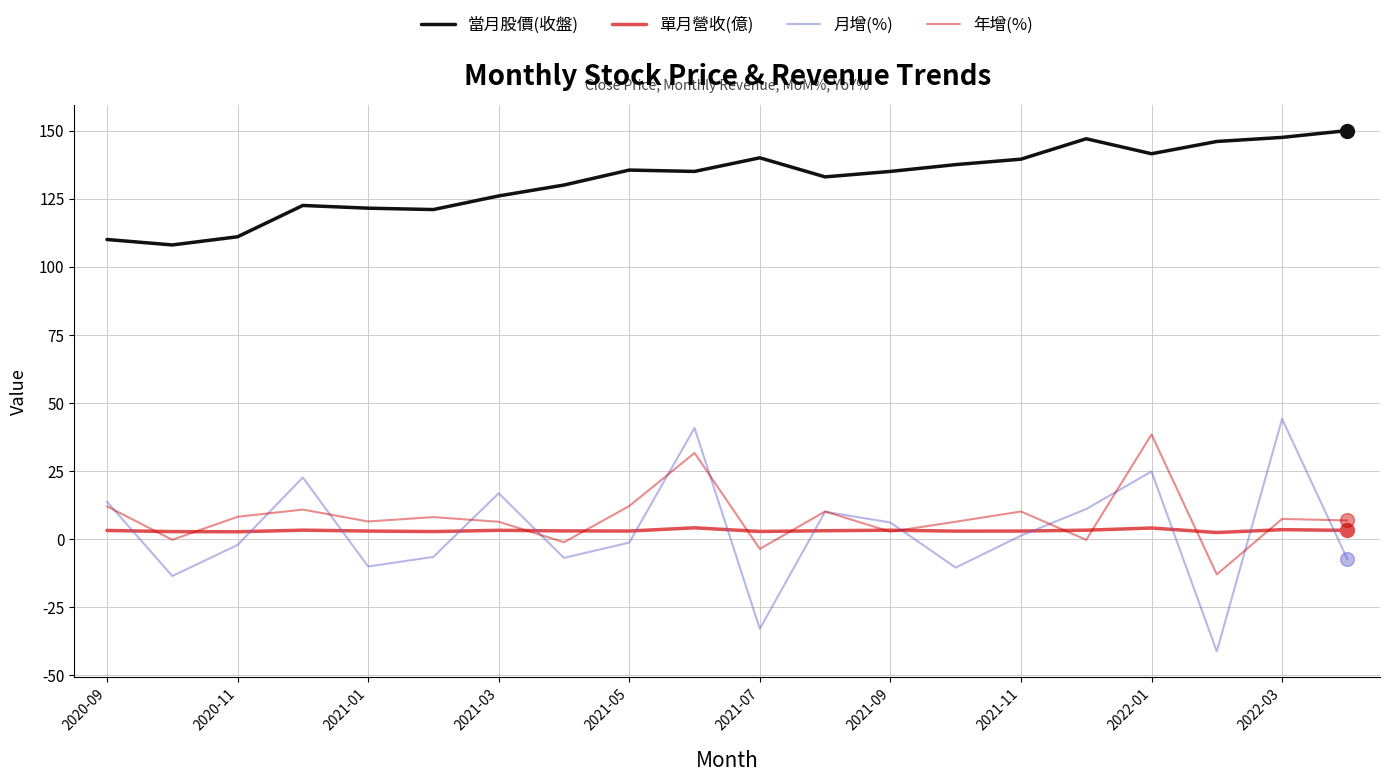

Which series has the largest range (max minus min)?

月增(%)